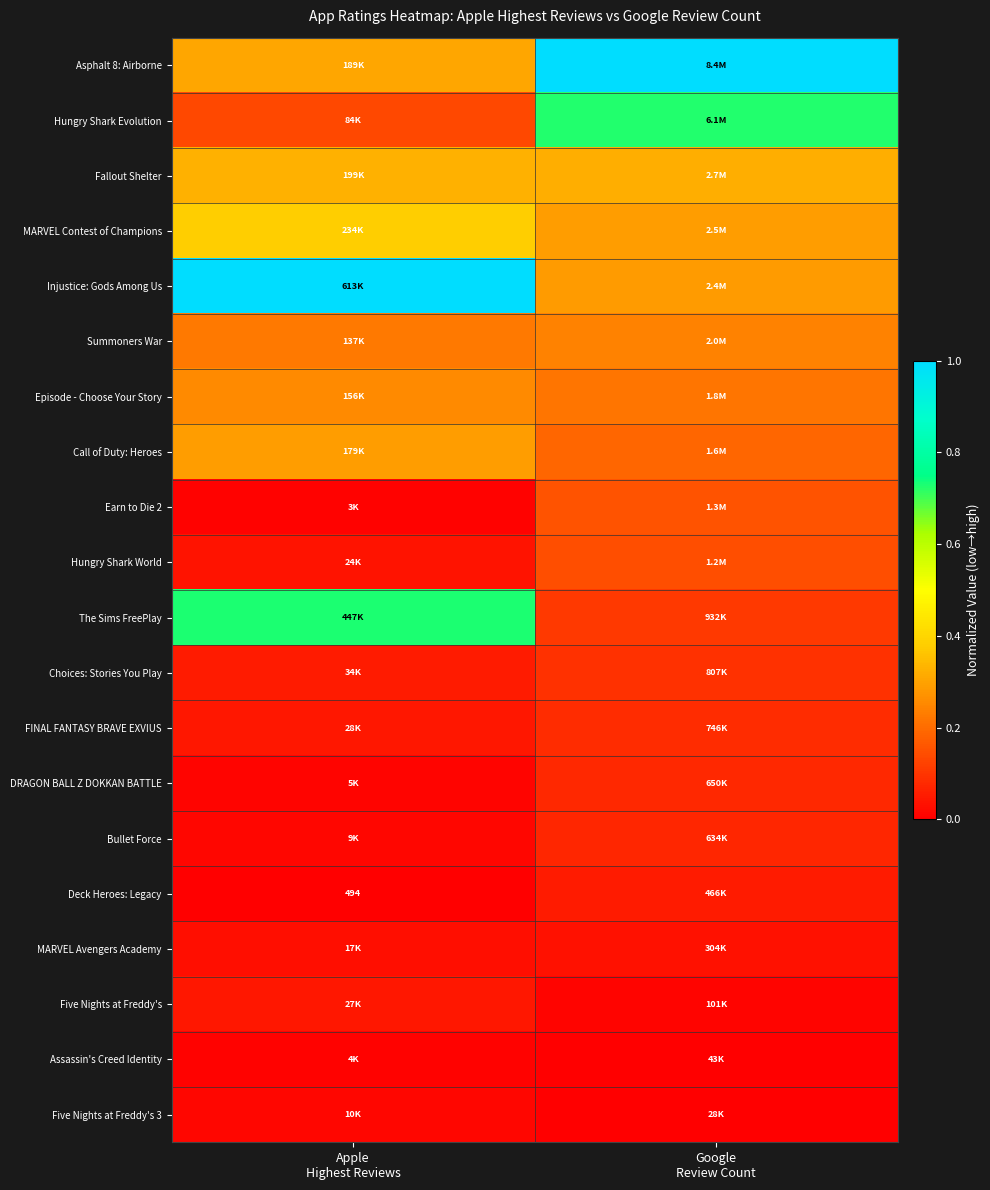

Count the DRAGON BALL Z DOKKAN BATTLE values in the range 0 to 1.

2